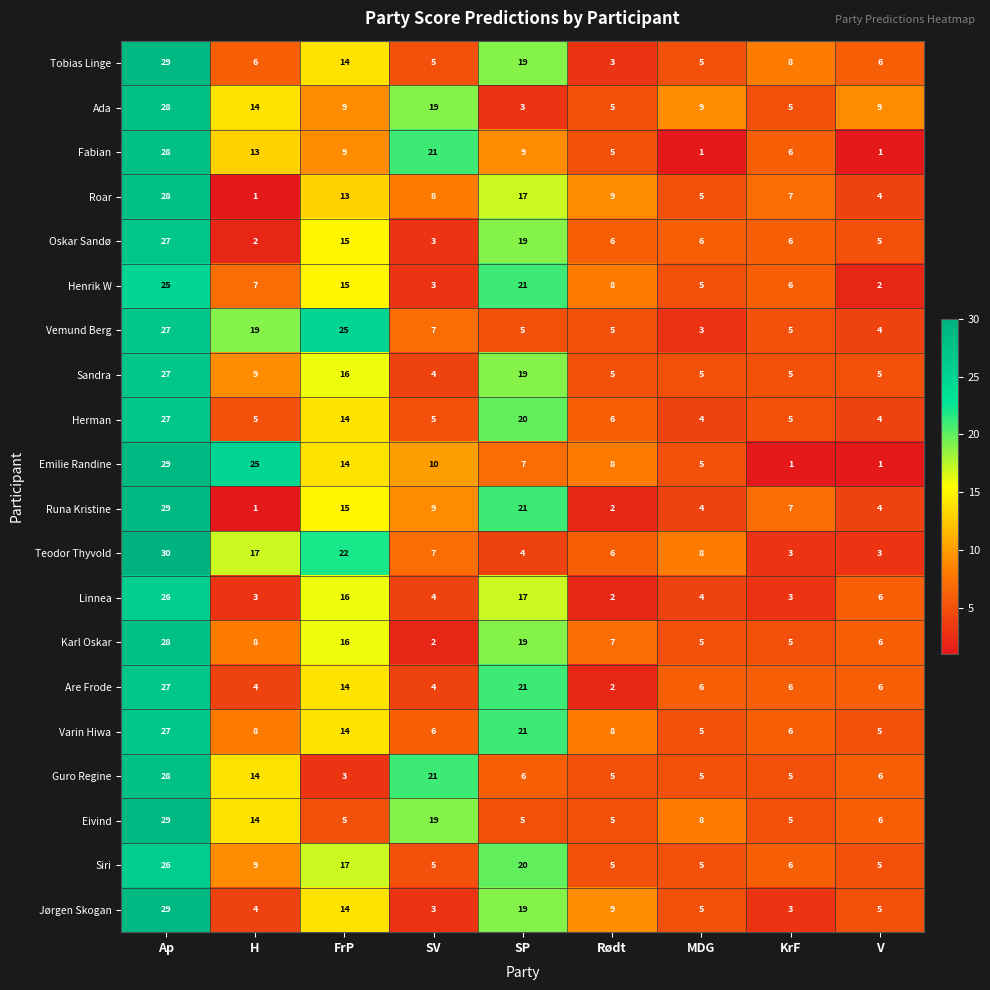

What is the difference between the maximum and second lowest values in the Jørgen Skogan series?

26